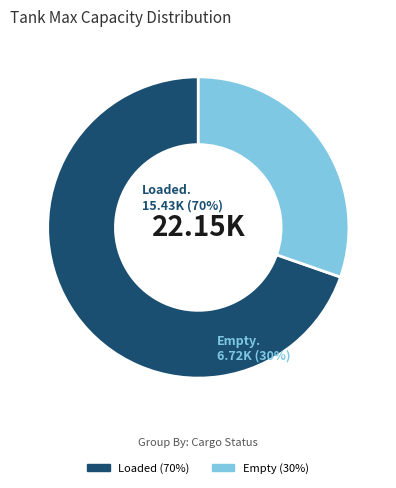

Is there any slice that represents more than half of the pie?

Yes